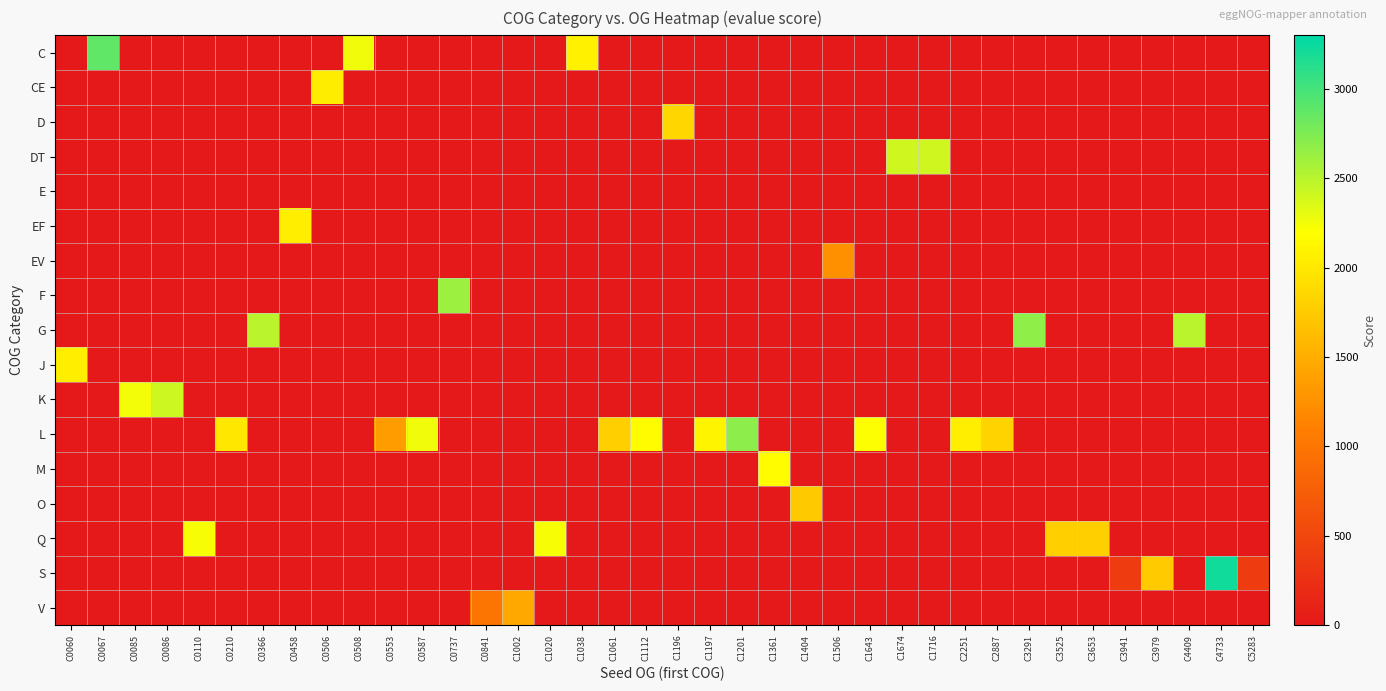

At C3653, list the series in order from largest to smallest.

Q, C, CE, D, DT, E, EF, EV, F, G, J, K, L, M, O, S, V